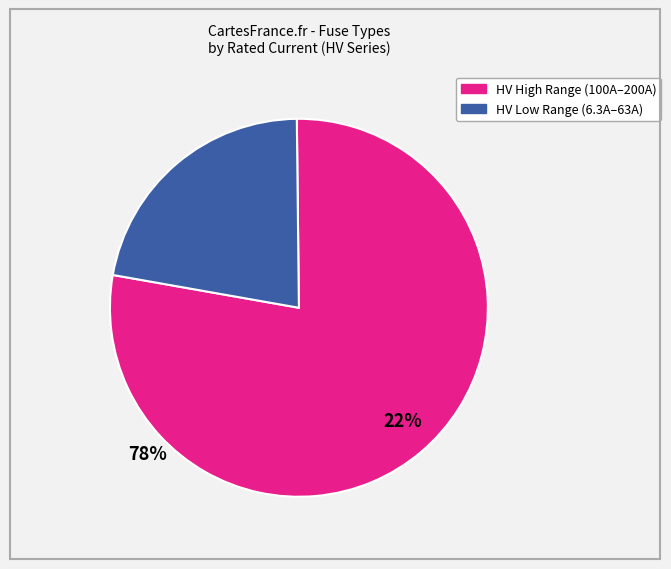

Does any single category account for the majority?

Yes